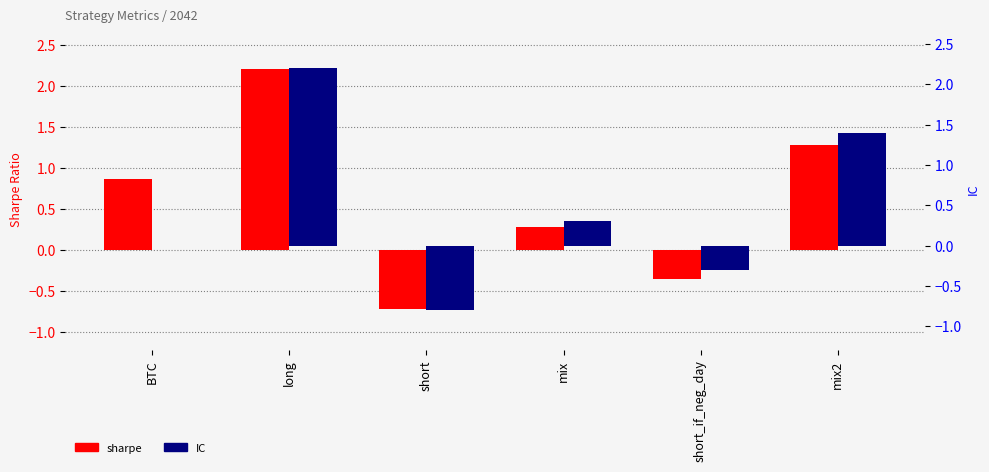

List the labels in order of sharpe value, largest first.

long, mix2, BTC, mix, short_if_neg_day, short